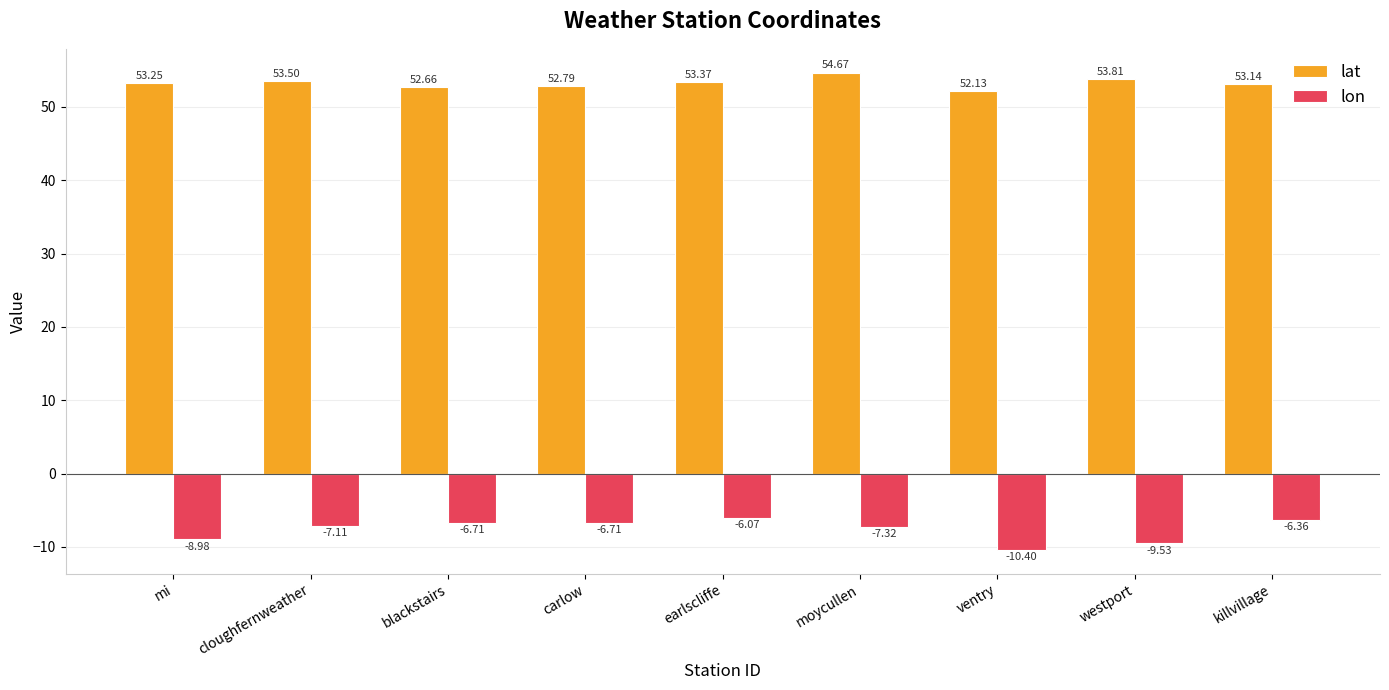

What is the value of the lat bar at the 7th from the left?

52.1